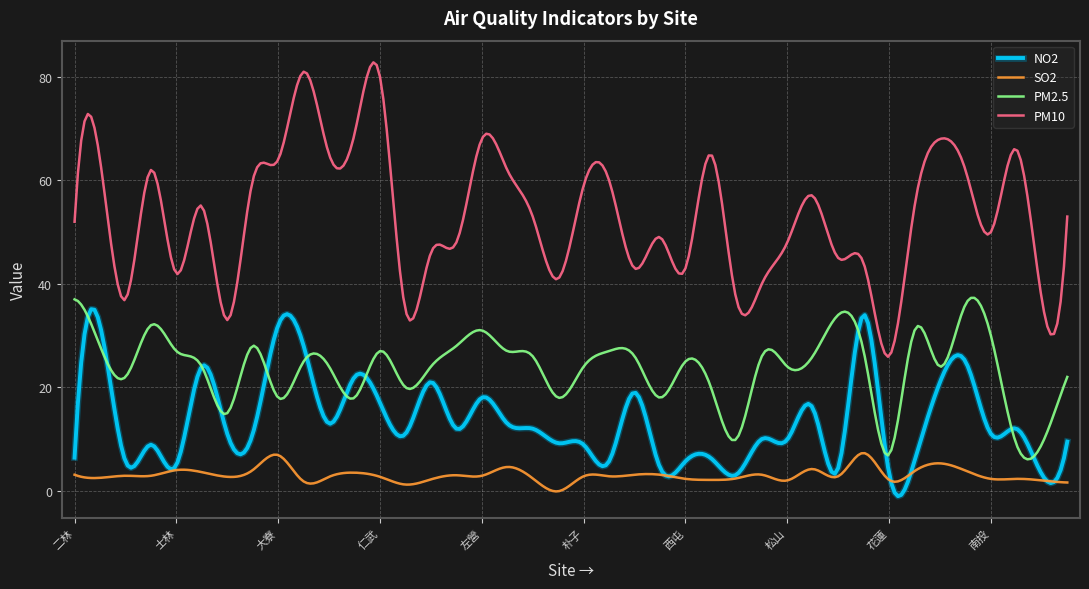

Which series has the widest spread of values?

PM10